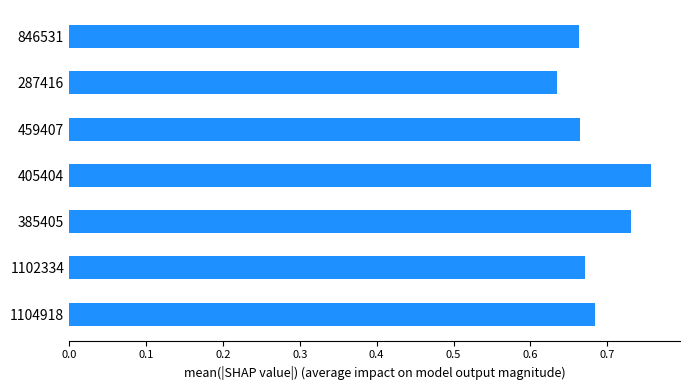

Is it true that the value at 1102334 is 1.2?

False